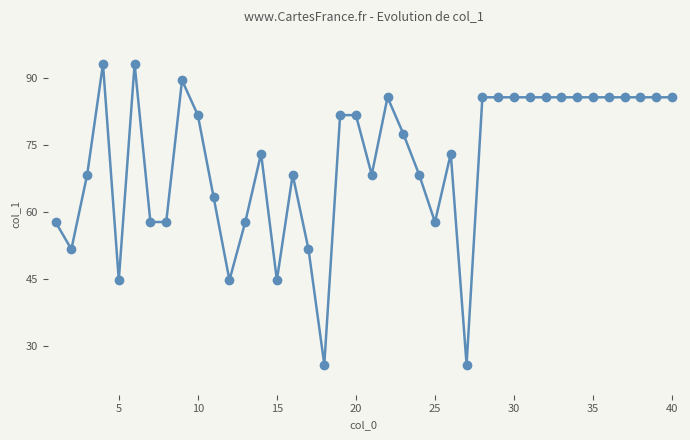

True or false: there are more than 2 points higher than both neighbors.

True